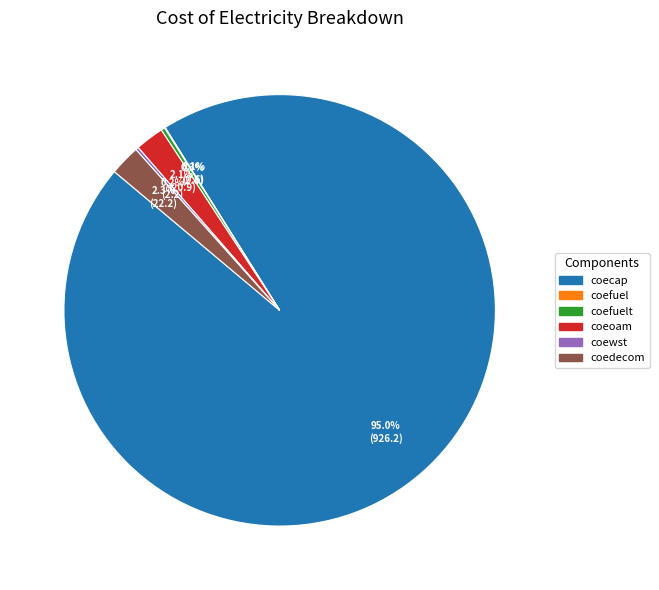

Is there any slice that represents more than half of the pie?

Yes